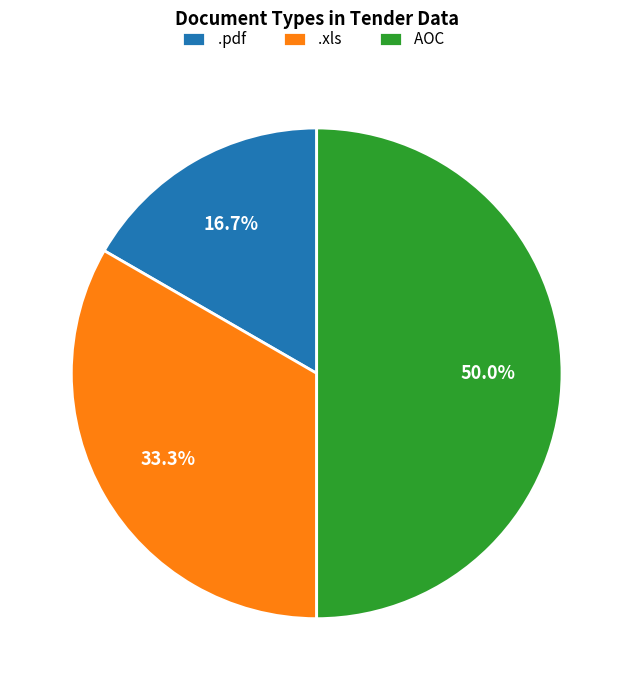

Approximately how many times larger is the value at .xls compared to AOC?

0.7